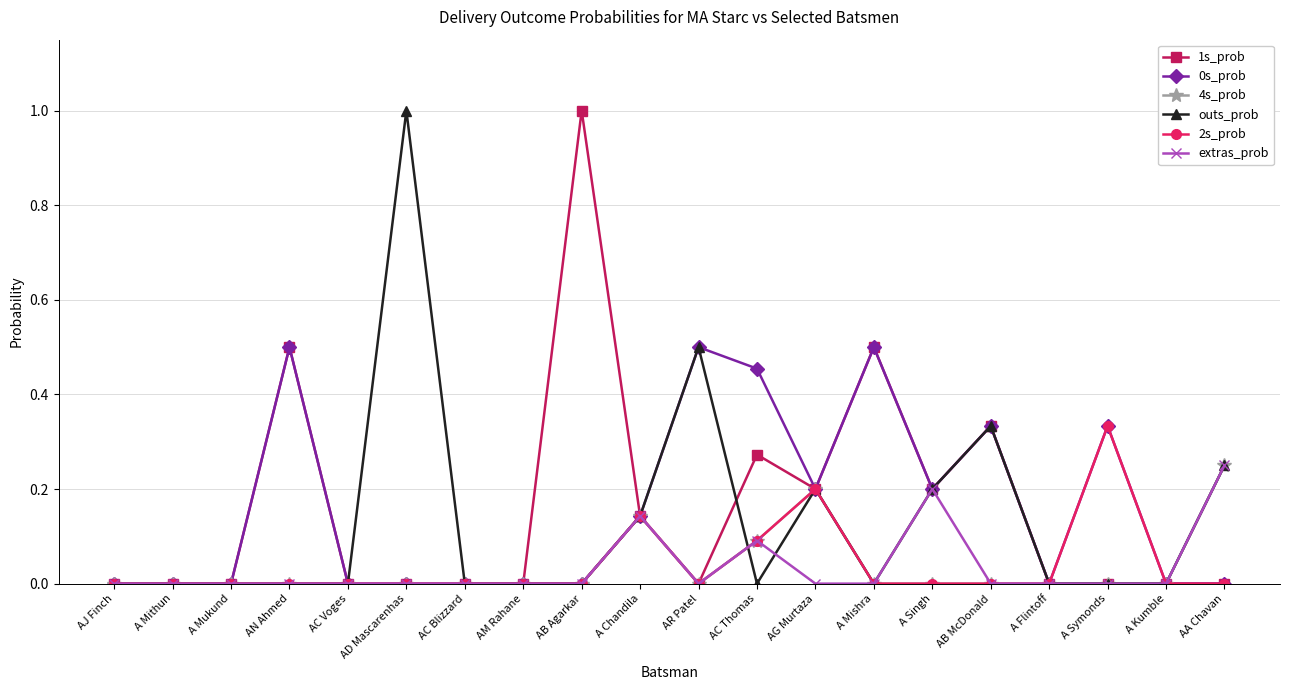

What is the total value across all series at AD Mascarenhas?

1.0